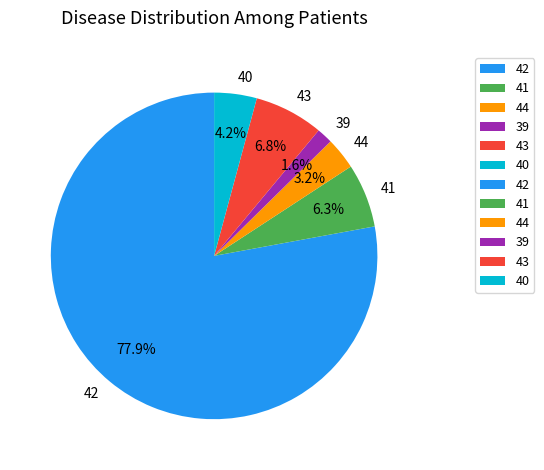

Do 39 and 44 together represent more than half of the pie?

No